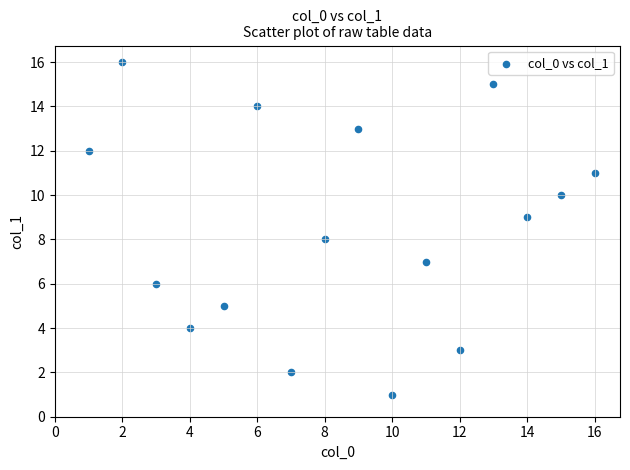

What is the range of Y values (max minus min)?

15